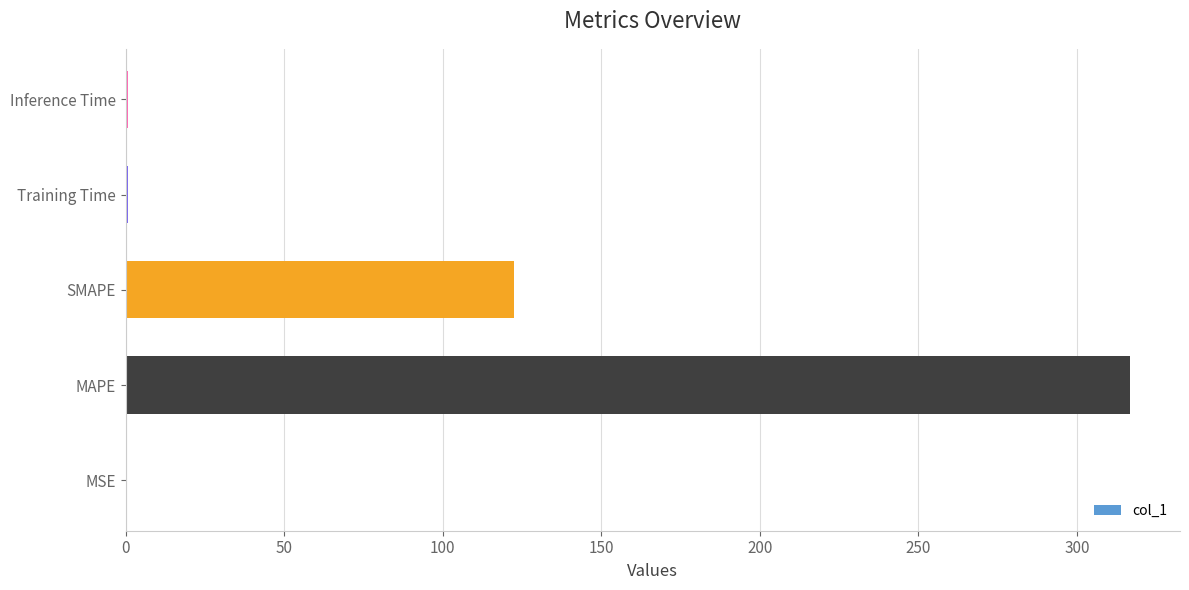

At which label is the value closest to 158?

SMAPE